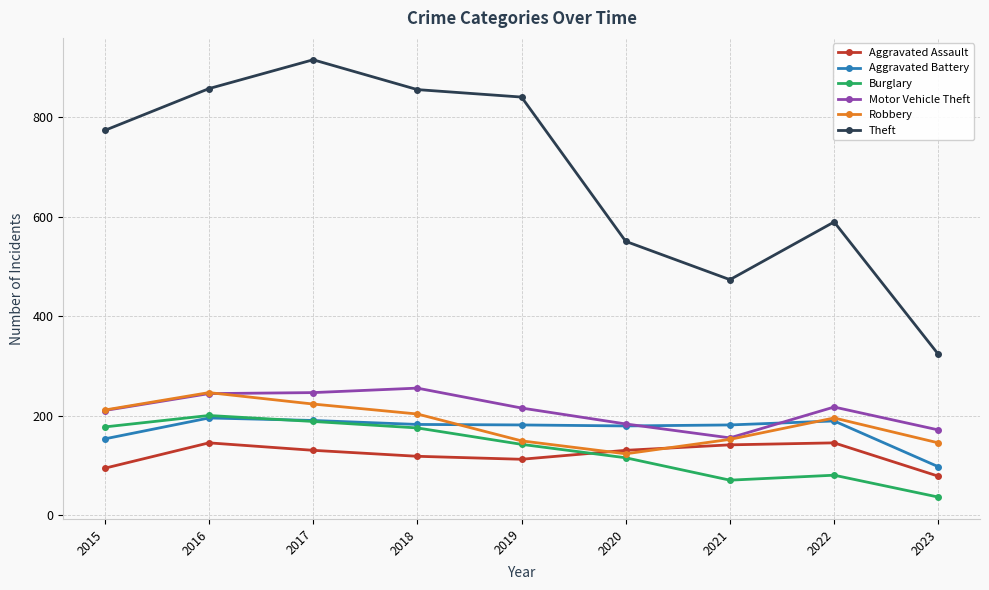

What is the maximum value shown in the chart?

916